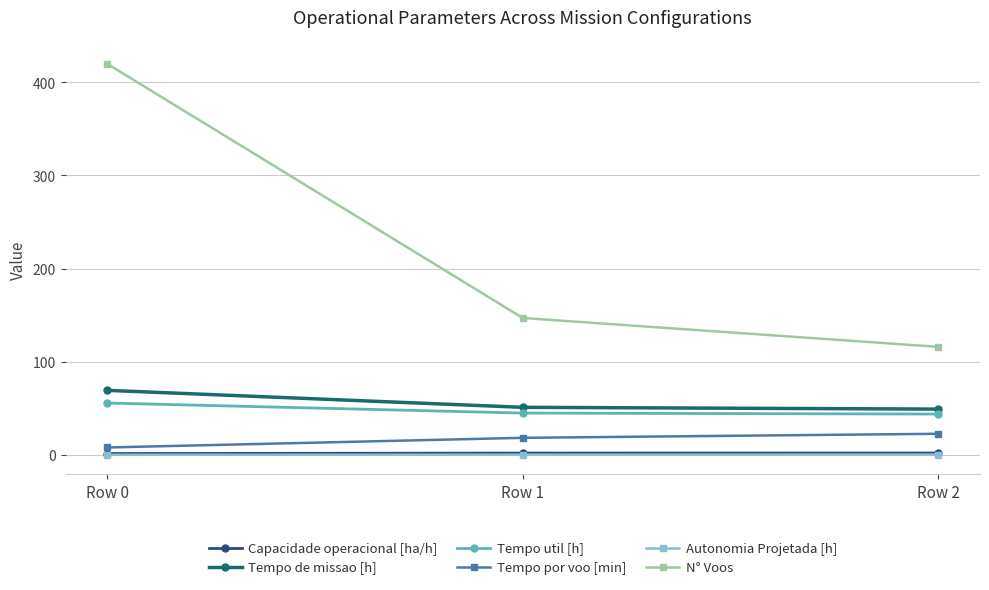

What is the maximum value shown in the chart?

420.0